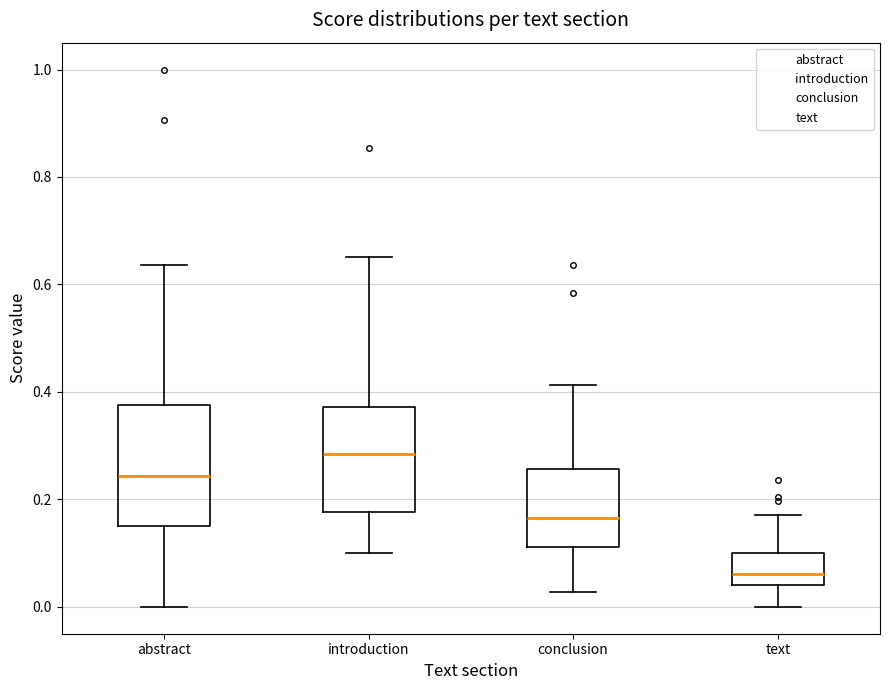

Reading left to right, transcribe this box plot: for each box, give where its median line is, the range the box spans, and where its two whiskers end, as read against the y-axis. The values are not printed on the chart, so give them approximately, as read against the axis.

abstract: median 0.24, box 0.16 to 0.38, whiskers 0.00 to 0.64
introduction: median 0.28, box 0.18 to 0.38, whiskers 0.10 to 0.66
conclusion: median 0.16, box 0.12 to 0.26, whiskers 0.02 to 0.42
text: median 0.06, box 0.04 to 0.10, whiskers 0.00 to 0.18